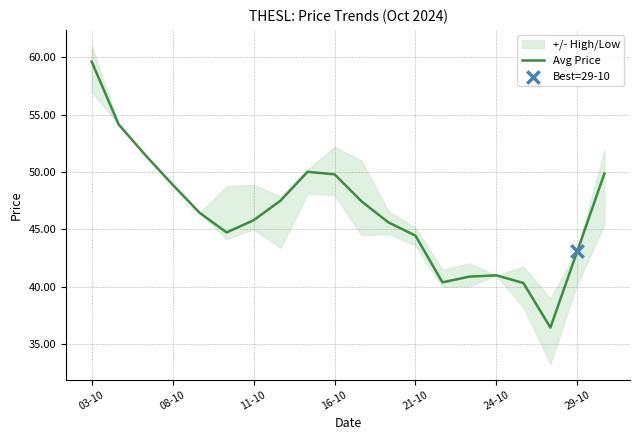

What is the change in value from 03-10 to 8?

-9.6